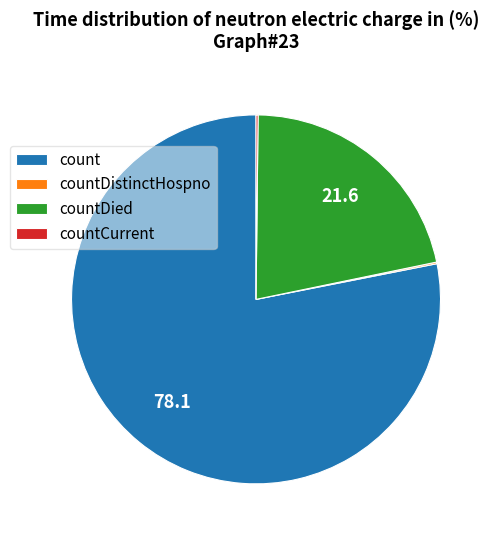

Is the sum of countDied and count greater than half?

Yes